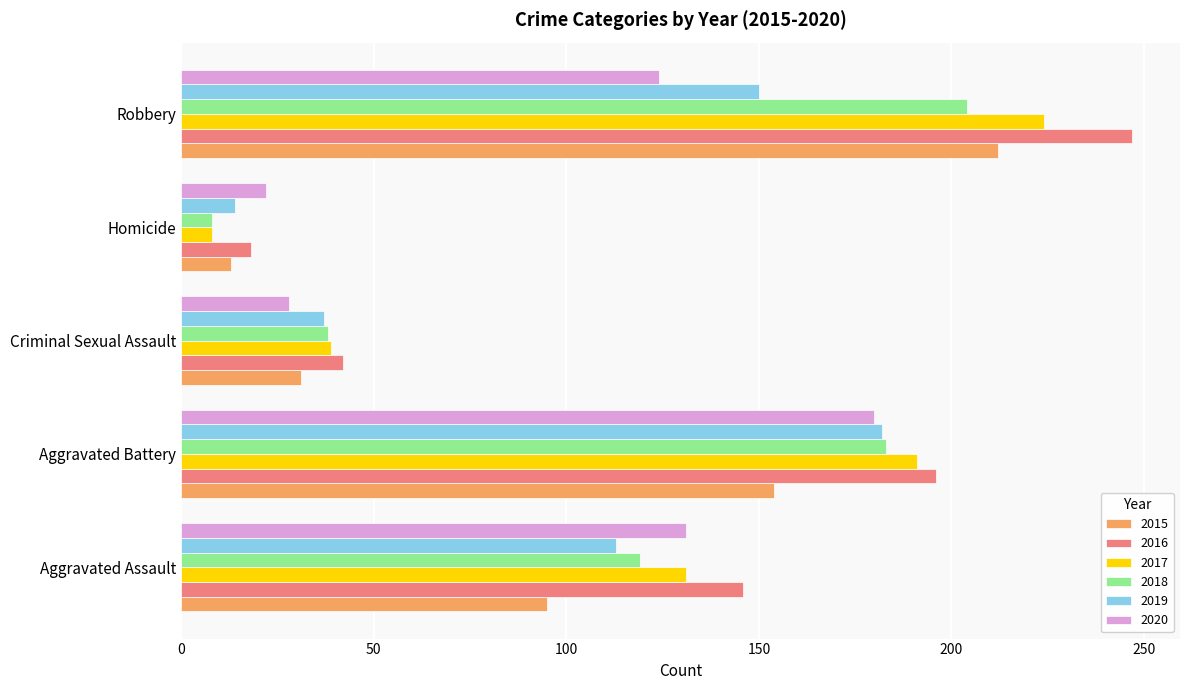

Which series has the largest total across all categories?

2016